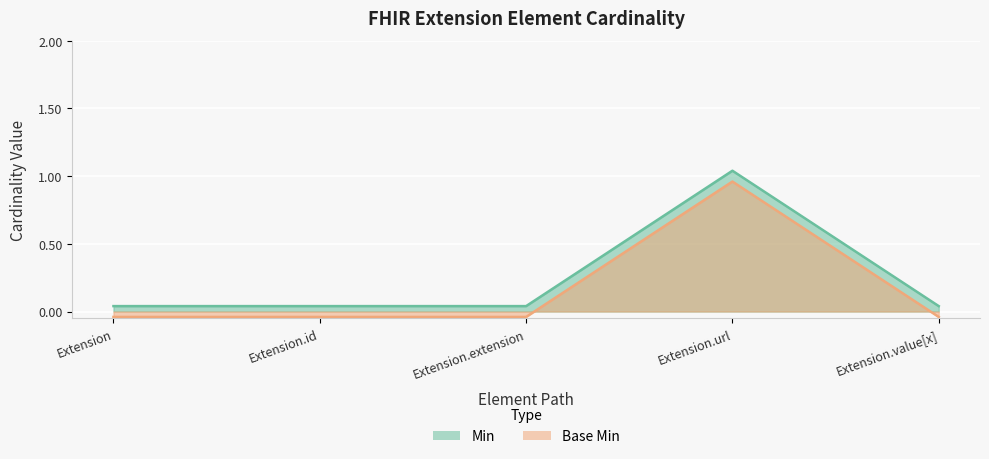

How many lines are shown in the chart?

2